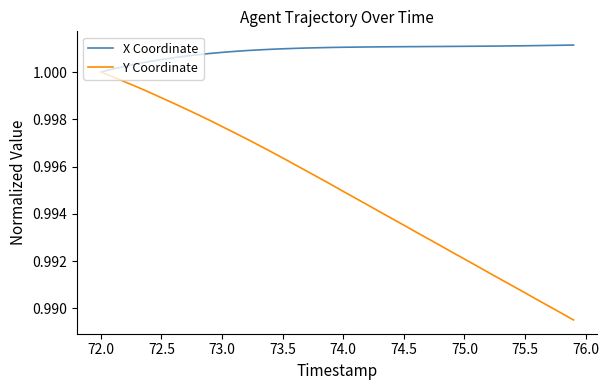

Which series has the largest total across all categories?

X Coordinate